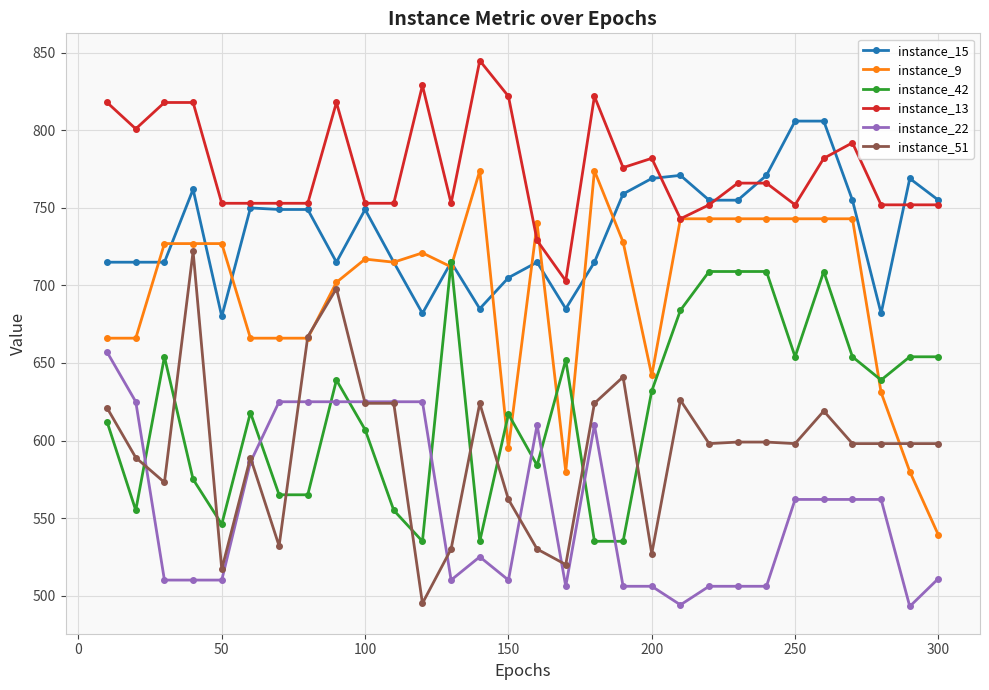

True or false: instance_13 and instance_22 intersect in this chart.

False